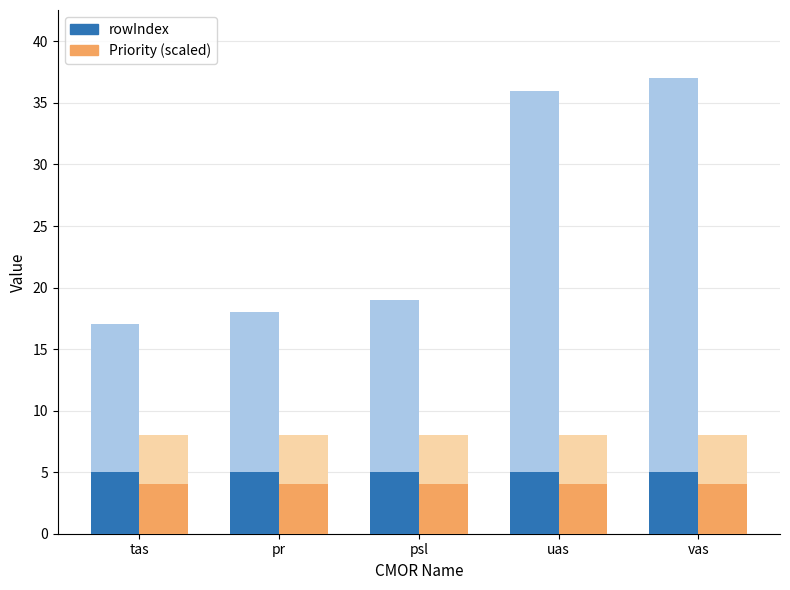

What is the maximum value shown in the chart?

37